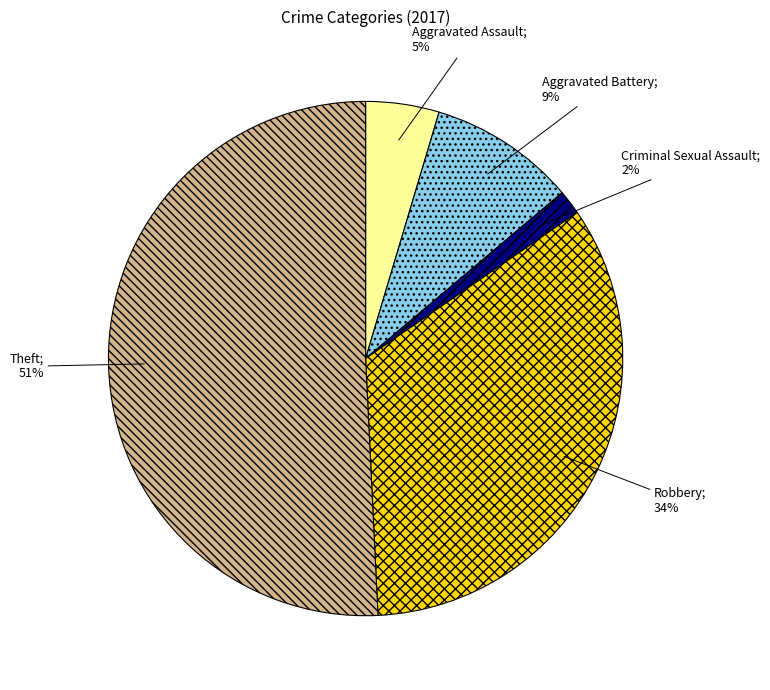

Is there any slice that represents more than half of the pie?

Yes